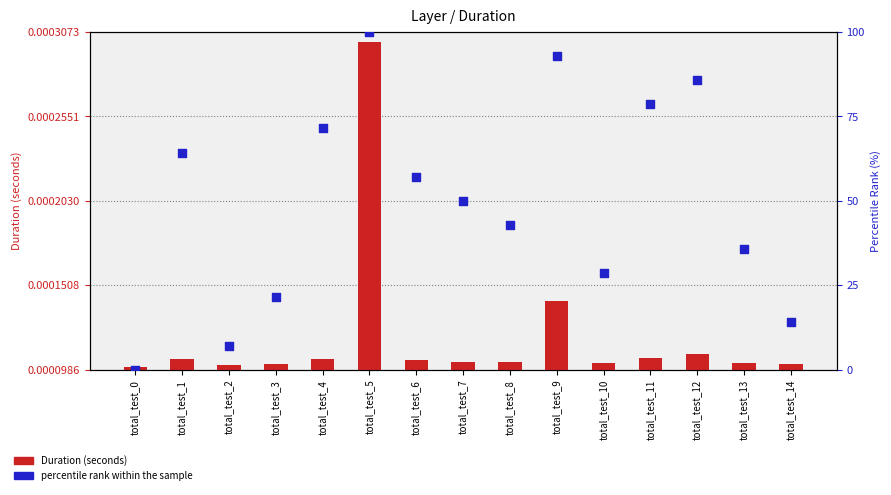

What is the total value across all series at total_test_1?

64.3